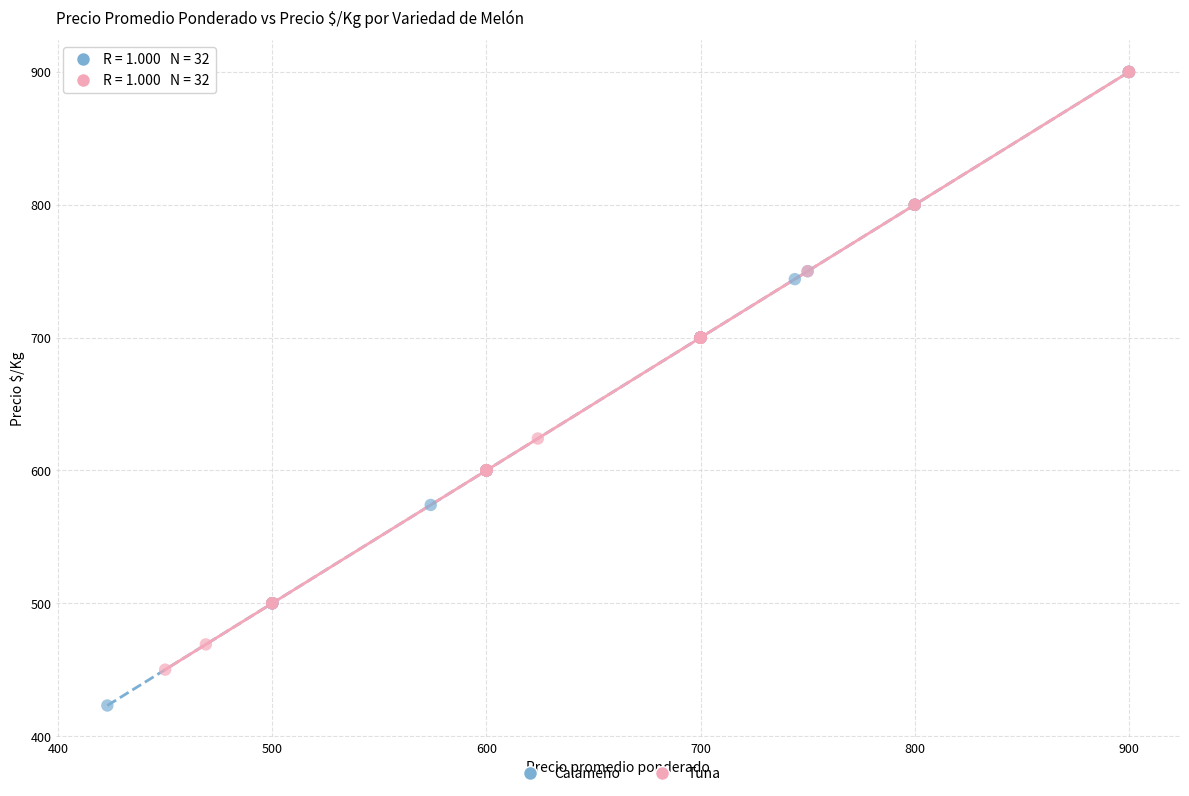

Which series reaches the minimum Y coordinate?

Calameño